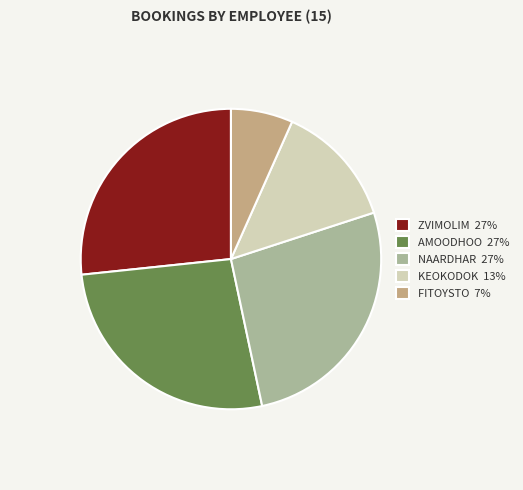

Which has a higher value, ZVIMOLIM 27% or FITOYSTO 7%?

ZVIMOLIM 27%